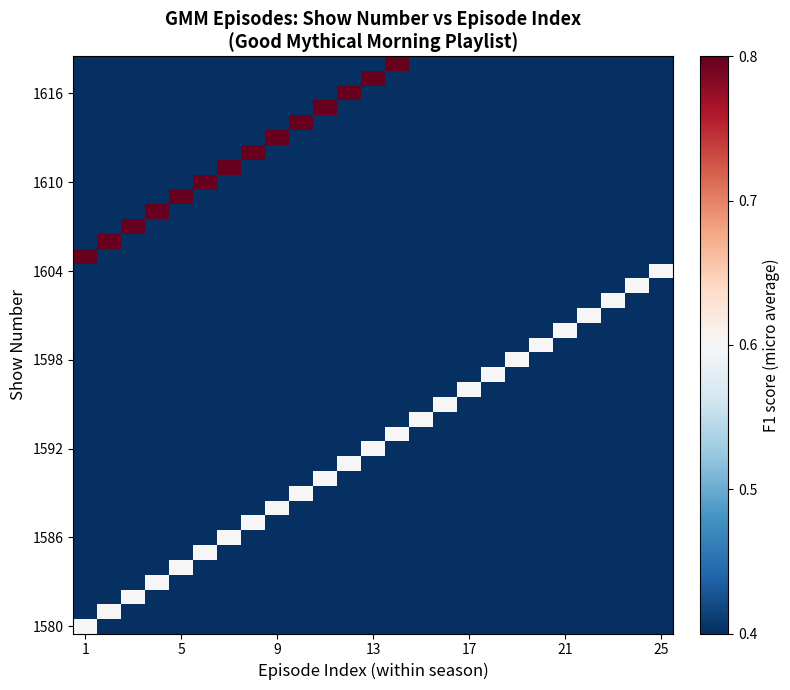

At which category does the chart reach its minimum across all series?

5